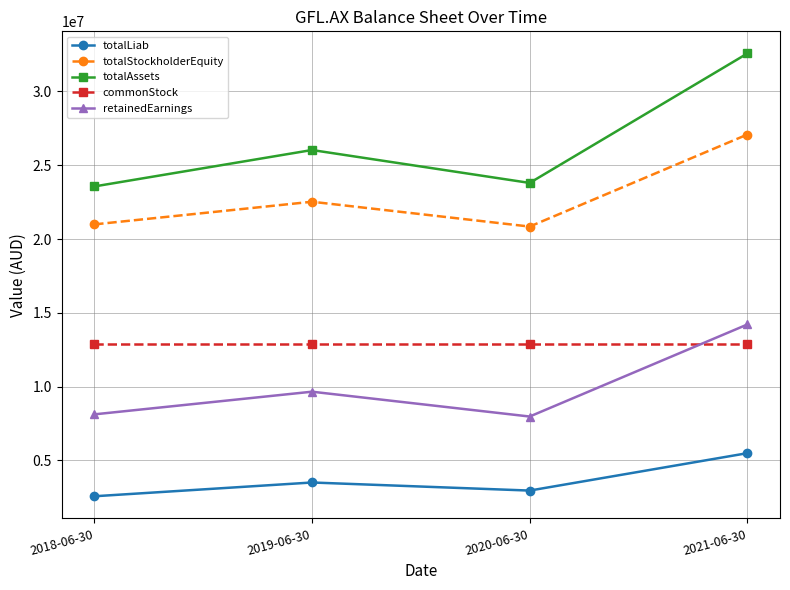

Read the totalAssets value at 2019-06-30, to the nearest 10.

26033660